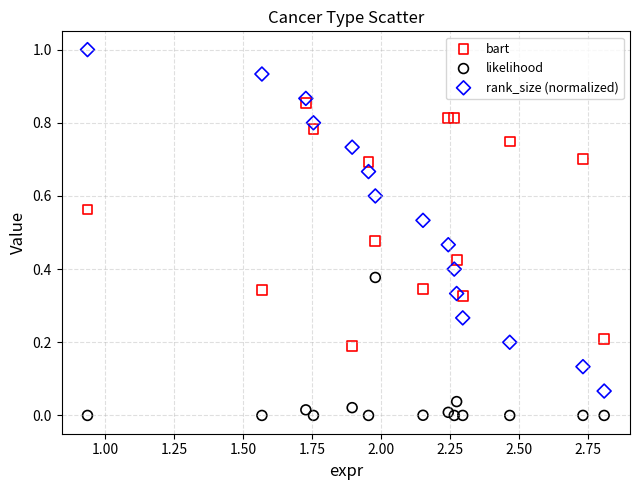

Across all data points, what is the range of X values (max minus min)?

1.9